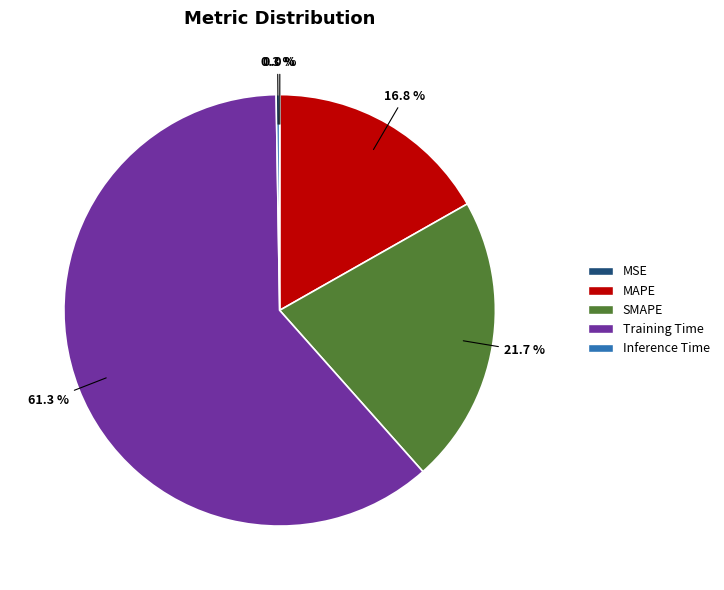

Is there any slice that represents more than half of the pie?

Yes